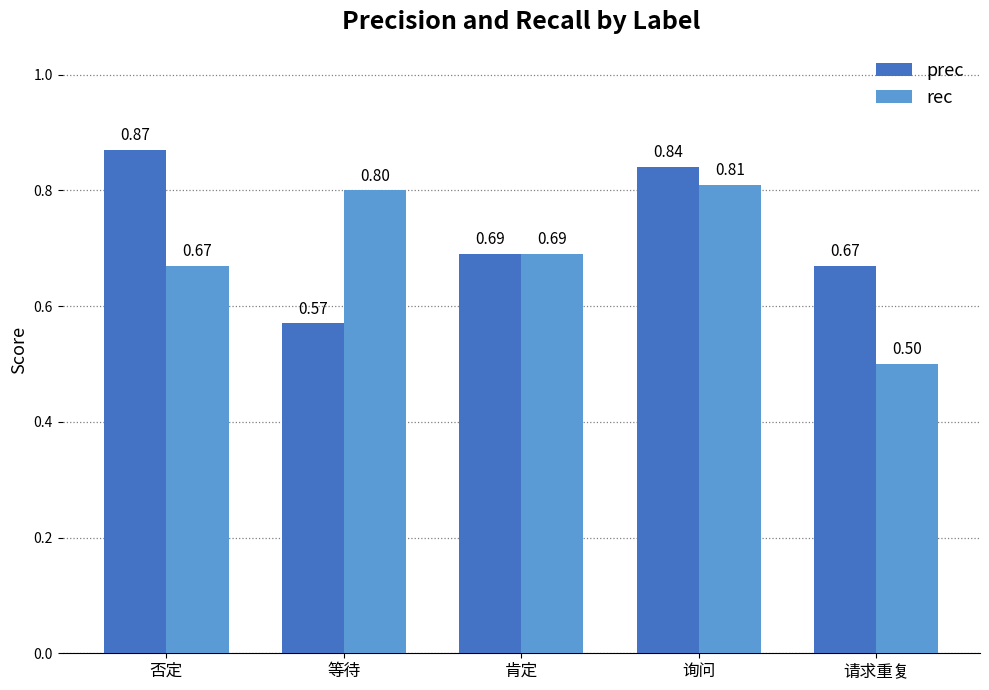

Between 肯定 and 询问, which series saw the biggest shift?

prec